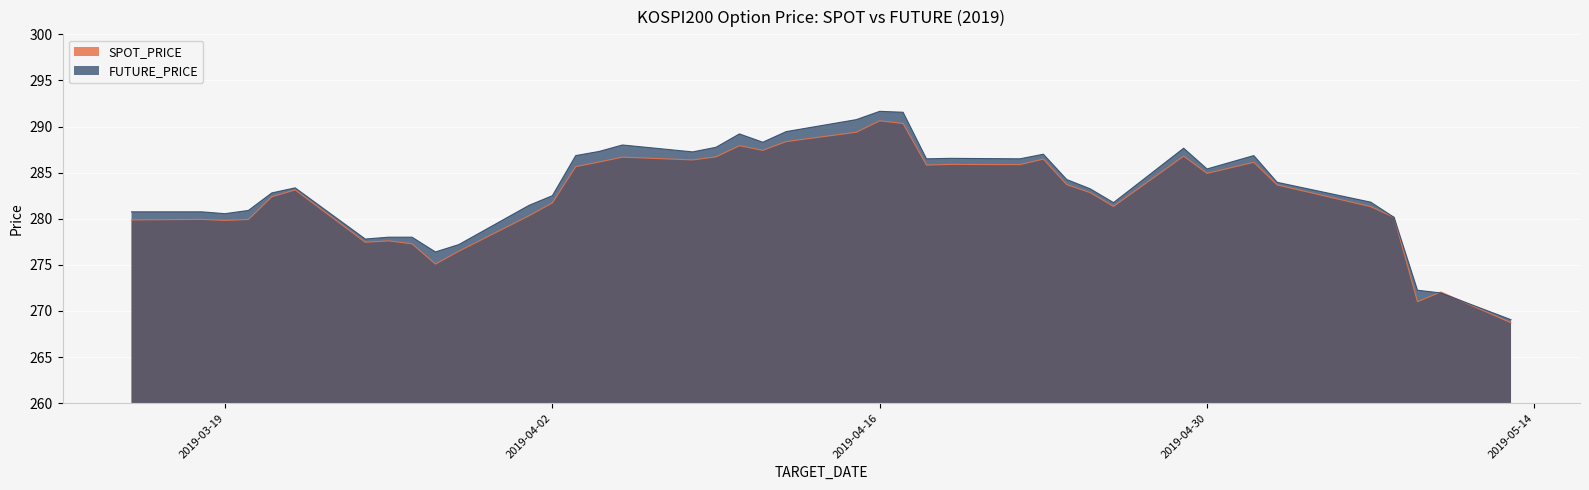

What value does the FUTURE_PRICE series have at 2019-04-17?

291.6